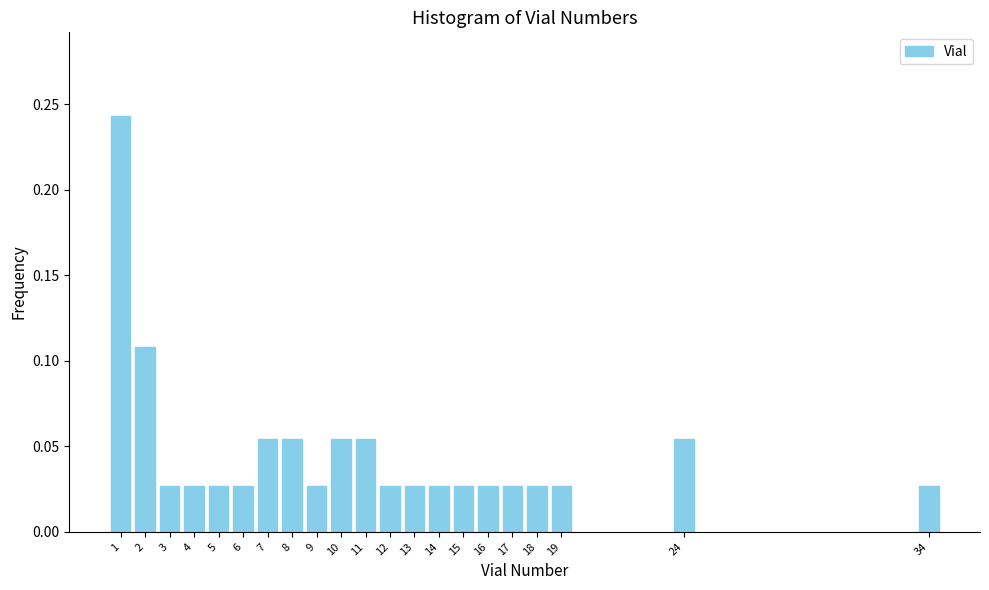

Count the values in the range 0 to 1.

21